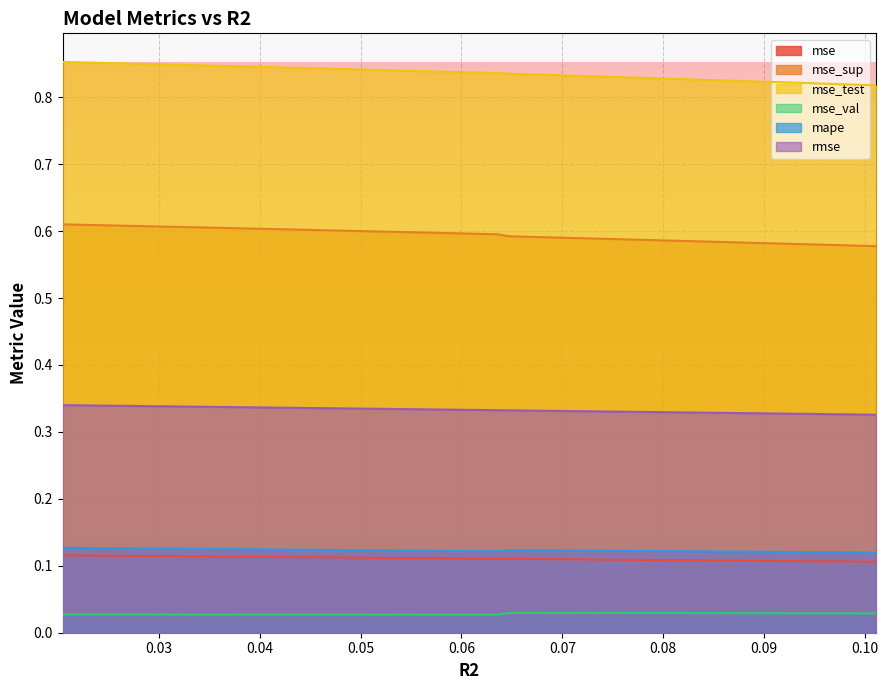

What is the lowest value of the mse_test series?

0.8